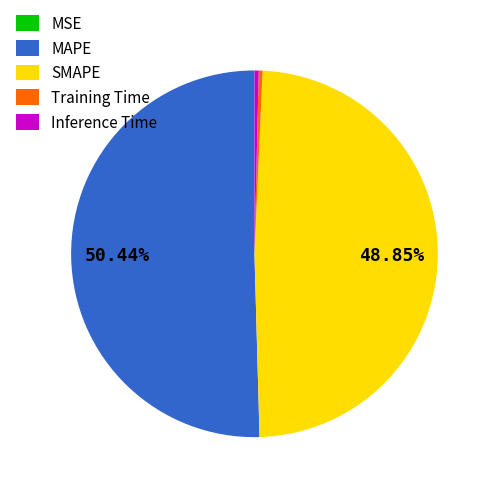

Is the sum of Training Time and SMAPE greater than half?

No